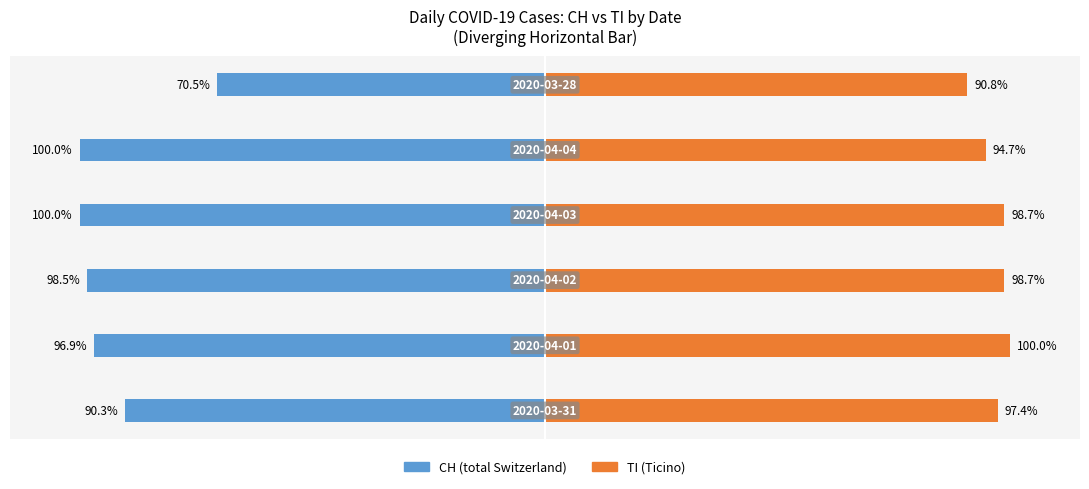

Count the number of categories in the chart.

6